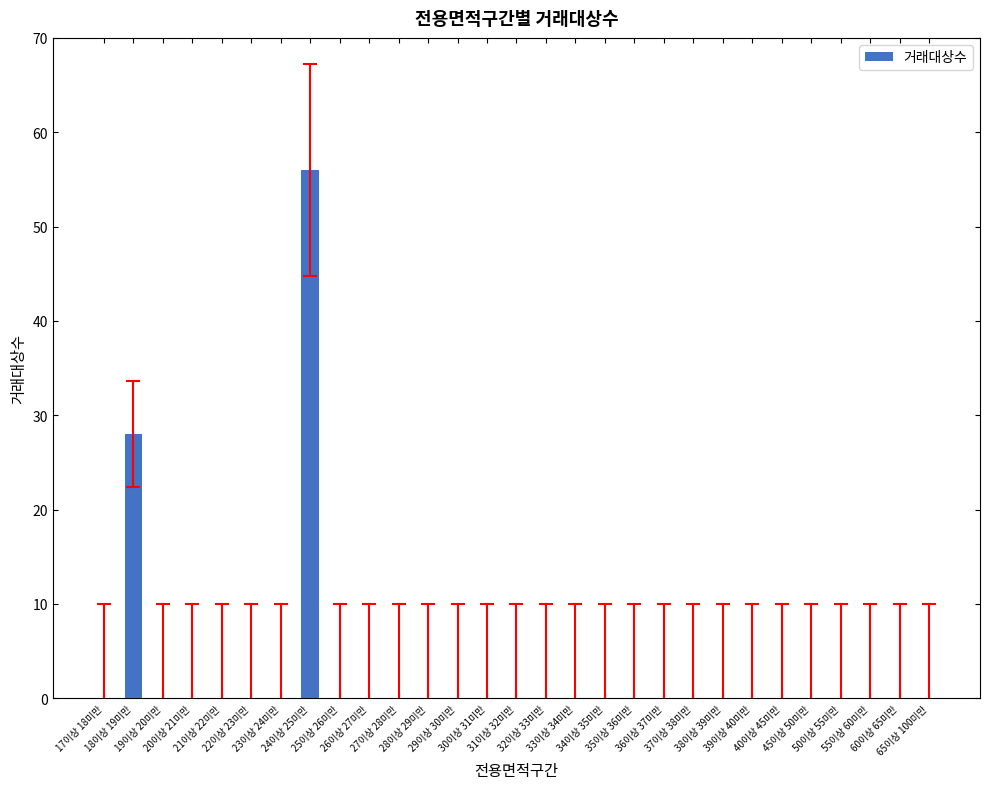

What is the maximum value shown in the chart?

56